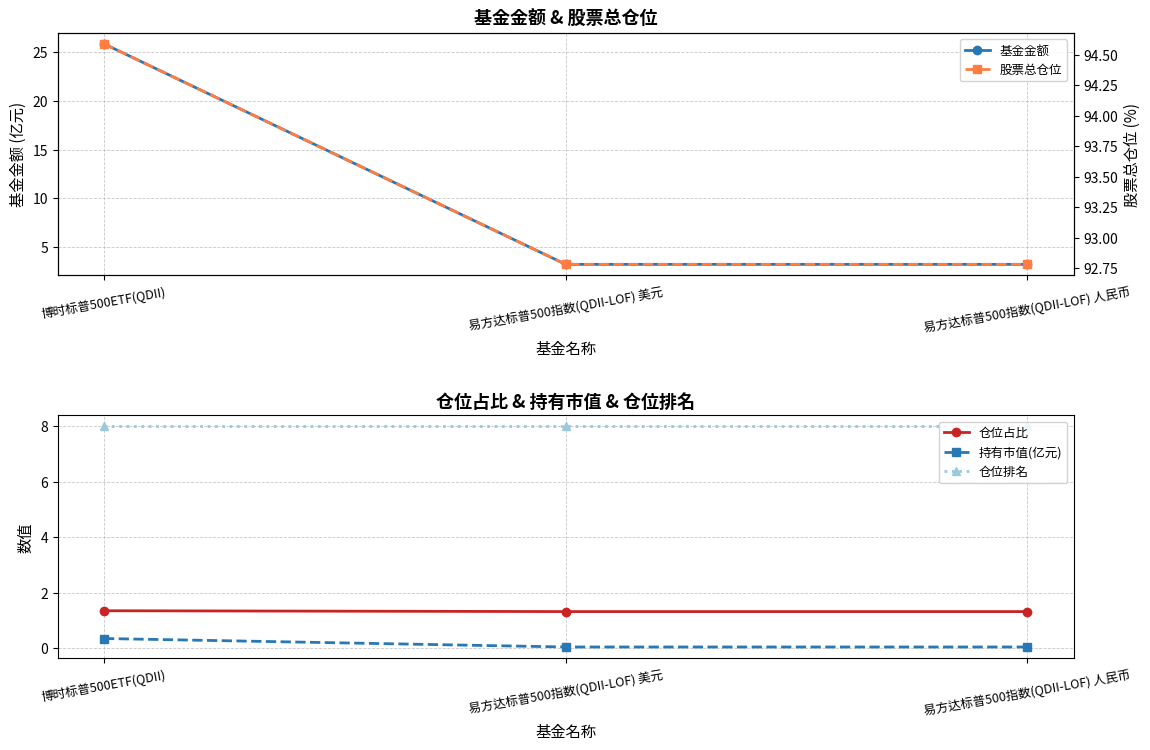

Which series has the widest spread of values?

基金金额